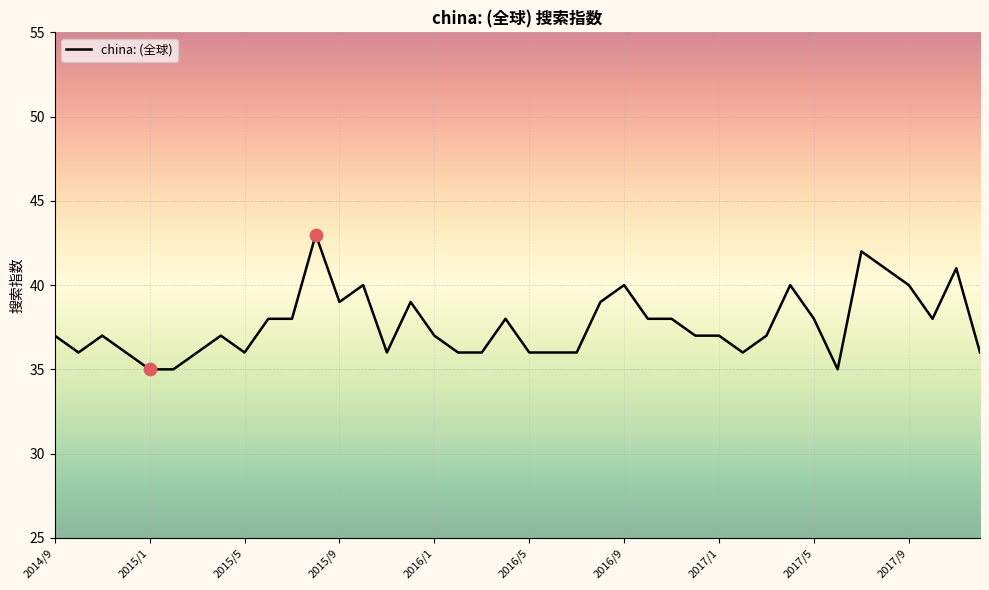

What is the greatest value displayed?

43